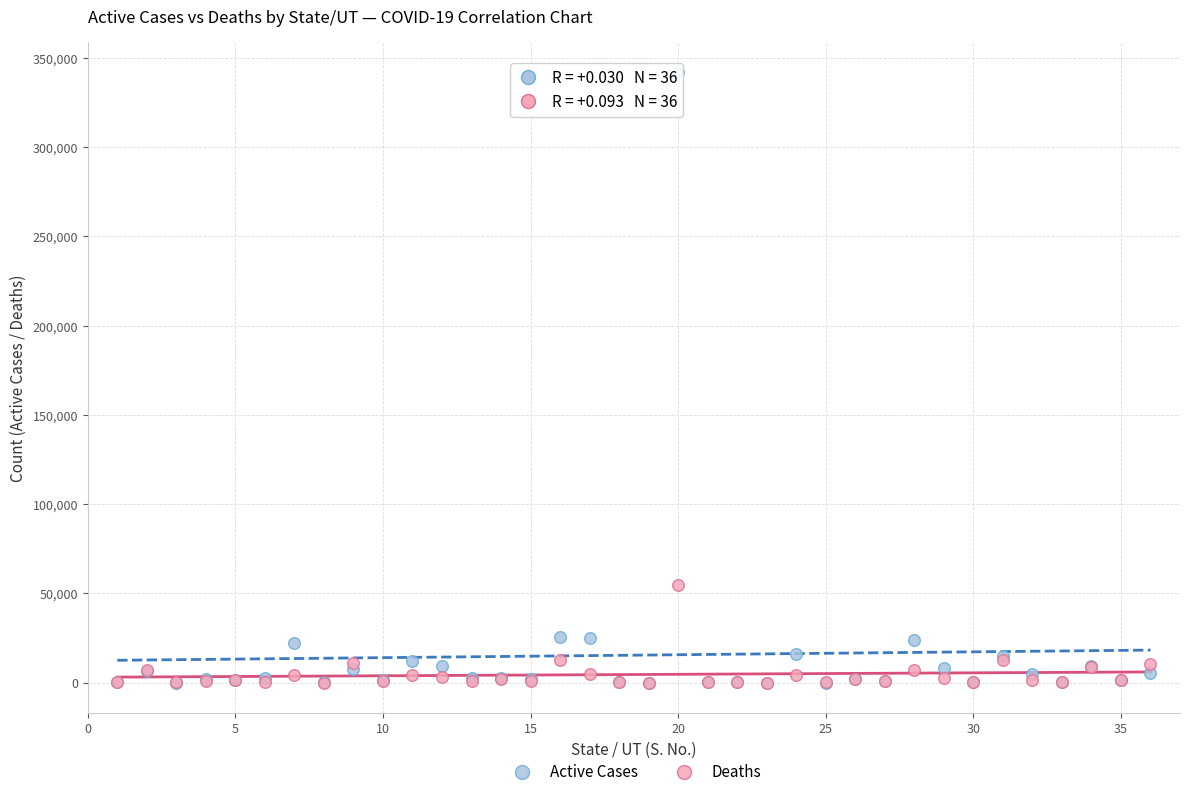

What are all the series names shown in the legend?

Active Cases, Deaths